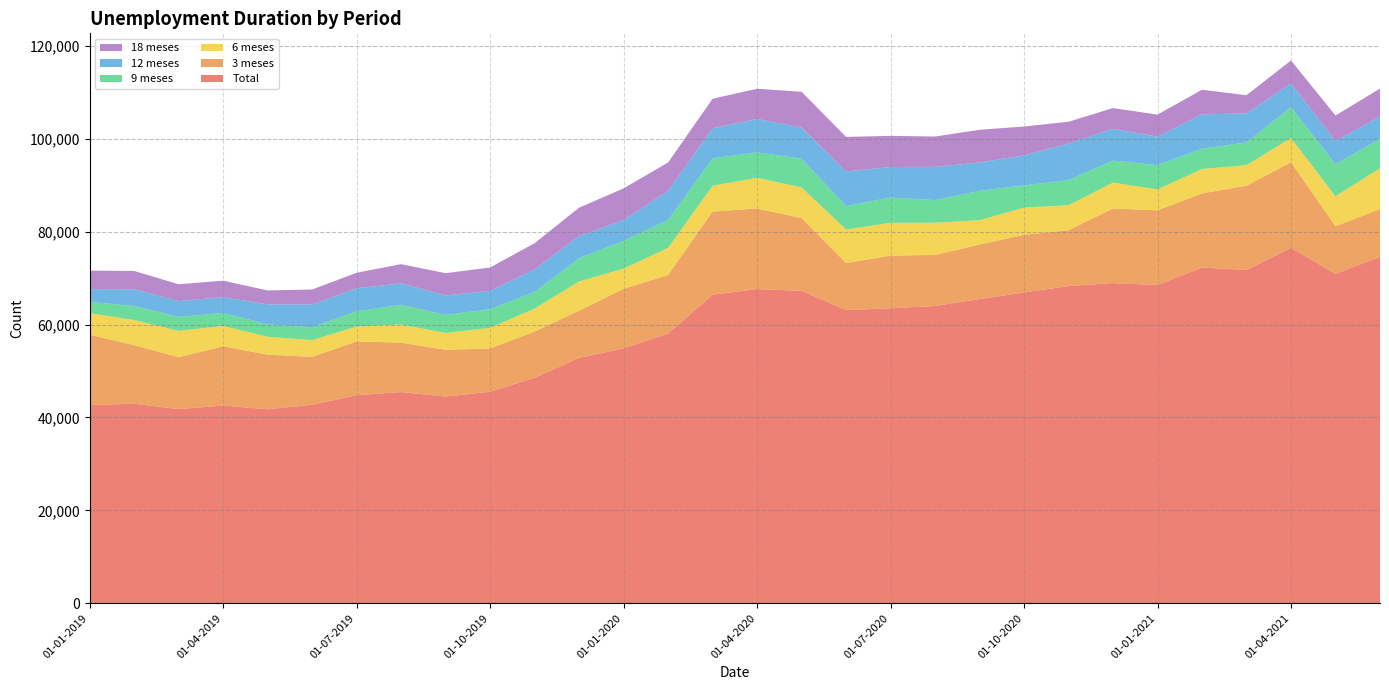

Reading left to right, transcribe all the data shown in this chart.

Total: 01-01-2019=42666	01-02-2019=42965	01-03-2019=41808	01-04-2019=42576	01-05-2019=41769	01-06-2019=42746	01-07-2019=44798	01-08-2019=45470	01-09-2019=44517	01-10-2019=45540	01-11-2019=48551	01-12-2019=52838	01-01-2020=54870	01-02-2020=58071	01-03-2020=66441	01-04-2020=67655	01-05-2020=67278	01-06-2020=63121	01-07-2020=63511	01-08-2020=64016	01-09-2020=65490	01-10-2020=66930	01-11-2020=68309	01-12-2020=68937	01-01-2021=68532	01-02-2021=72295	01-03-2021=71769	01-04-2021=76532	01-05-2021=70933	01-06-2021=74588
3 meses: 01-01-2019=15168	01-02-2019=12608	01-03-2019=11173	01-04-2019=12757	01-05-2019=11767	01-06-2019=10318	01-07-2019=11581	01-08-2019=10647	01-09-2019=10064	01-10-2019=9325	01-11-2019=9967	01-12-2019=10176	01-01-2020=12817	01-02-2020=12634	01-03-2020=17893	01-04-2020=17356	01-05-2020=15646	01-06-2020=10148	01-07-2020=11356	01-08-2020=10986	01-09-2020=11756	01-10-2020=12417	01-11-2020=12012	01-12-2020=16072	01-01-2021=16077	01-02-2021=15954	01-03-2021=18149	01-04-2021=18435	01-05-2021=10260	01-06-2021=10281
6 meses: 01-01-2019=4647	01-02-2019=5413	01-03-2019=5674	01-04-2019=4380	01-05-2019=3851	01-06-2019=3604	01-07-2019=3205	01-08-2019=3908	01-09-2019=3617	01-10-2019=4440	01-11-2019=4929	01-12-2019=6280	01-01-2020=4372	01-02-2020=5830	01-03-2020=5556	01-04-2020=6595	01-05-2020=6616	01-06-2020=7216	01-07-2020=7055	01-08-2020=6937	01-09-2020=5237	01-10-2020=5845	01-11-2020=5407	01-12-2020=5572	01-01-2021=4512	01-02-2021=5264	01-03-2021=4428	01-04-2021=5227	01-05-2021=6432	01-06-2021=8820
9 meses: 01-01-2019=2406	01-02-2019=3033	01-03-2019=3005	01-04-2019=2808	01-05-2019=2667	01-06-2019=2771	01-07-2019=3286	01-08-2019=4228	01-09-2019=3891	01-10-2019=4013	01-11-2019=3577	01-12-2019=5005	01-01-2020=5942	01-02-2020=5982	01-03-2020=5907	01-04-2020=5483	01-05-2020=6172	01-06-2020=5034	01-07-2020=5452	01-08-2020=4864	01-09-2020=6317	01-10-2020=4778	01-11-2020=5398	01-12-2020=4738	01-01-2021=5209	01-02-2021=4368	01-03-2021=4885	01-04-2021=6604	01-05-2021=6934	01-06-2021=6281
12 meses: 01-01-2019=2764	01-02-2019=3584	01-03-2019=3407	01-04-2019=3378	01-05-2019=4312	01-06-2019=4899	01-07-2019=4945	01-08-2019=4637	01-09-2019=4201	01-10-2019=3942	01-11-2019=4831	01-12-2019=4769	01-01-2020=4484	01-02-2020=6267	01-03-2020=6479	01-04-2020=7201	01-05-2020=6716	01-06-2020=7456	01-07-2020=6556	01-08-2020=7176	01-09-2020=6109	01-10-2020=6487	01-11-2020=7854	01-12-2020=6851	01-01-2021=6135	01-02-2021=7399	01-03-2021=6247	01-04-2021=5123	01-05-2021=4970	01-06-2021=4799
18 meses: 01-01-2019=3972	01-02-2019=3951	01-03-2019=3623	01-04-2019=3565	01-05-2019=2991	01-06-2019=3222	01-07-2019=3353	01-08-2019=4132	01-09-2019=4787	01-10-2019=5038	01-11-2019=5681	01-12-2019=6112	01-01-2020=6850	01-02-2020=6125	01-03-2020=6355	01-04-2020=6503	01-05-2020=7717	01-06-2020=7452	01-07-2020=6714	01-08-2020=6523	01-09-2020=7046	01-10-2020=6201	01-11-2020=4703	01-12-2020=4460	01-01-2021=4760	01-02-2021=5297	01-03-2021=3926	01-04-2021=4957	01-05-2021=5497	01-06-2021=6066